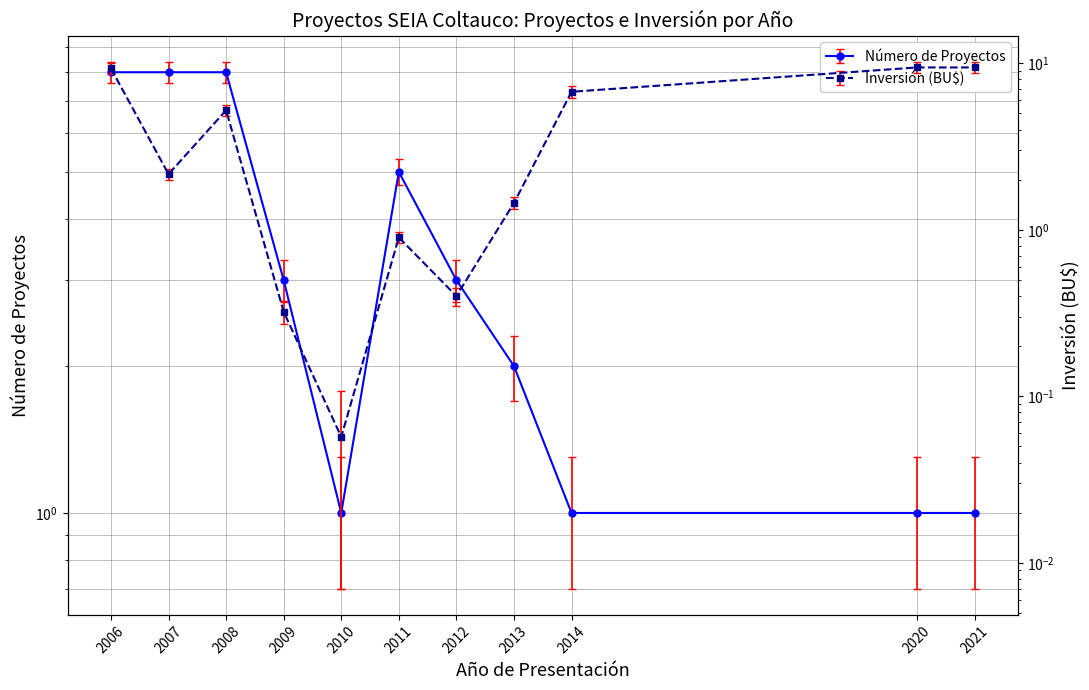

What value does the Número de Proyectos series have at 2012?

3.0